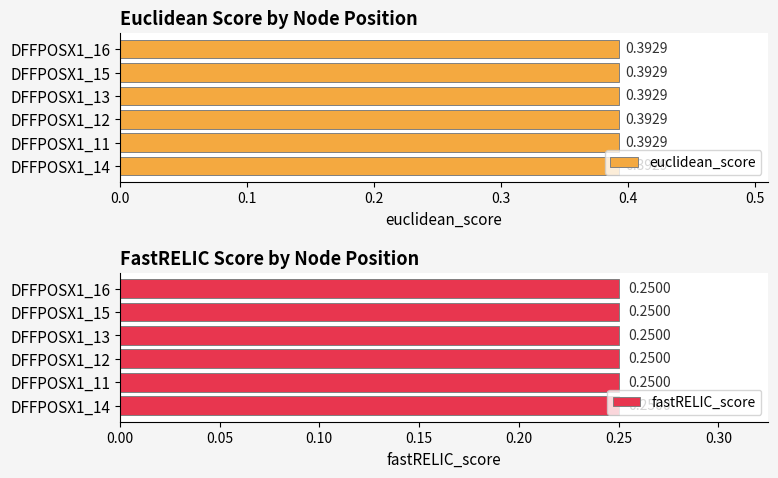

True or false: average_neighbour_degree has a value of 0.6 at DFFPOSX1_11.

False